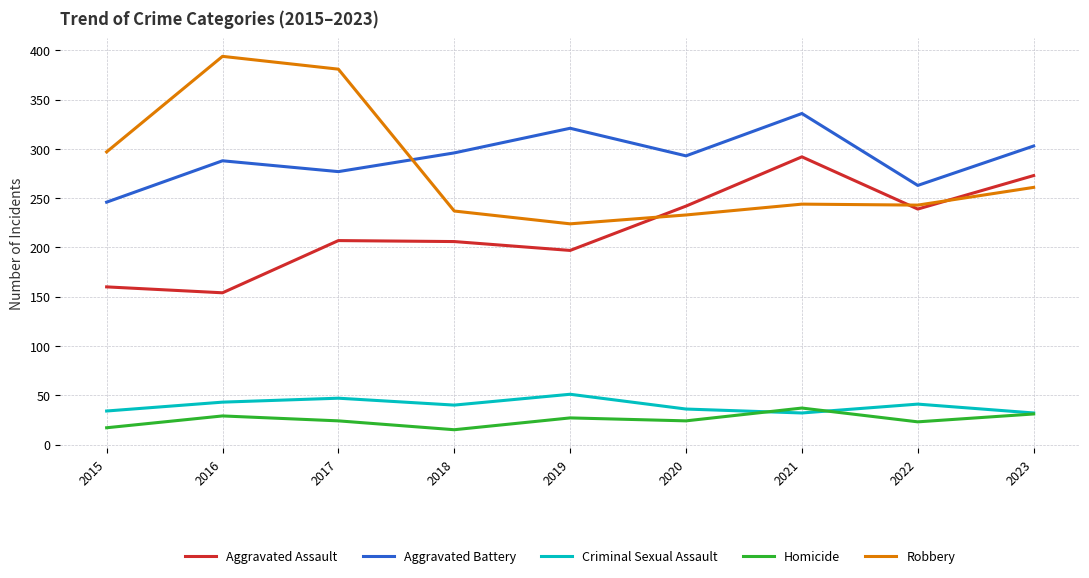

Which series has the widest spread of values?

Robbery